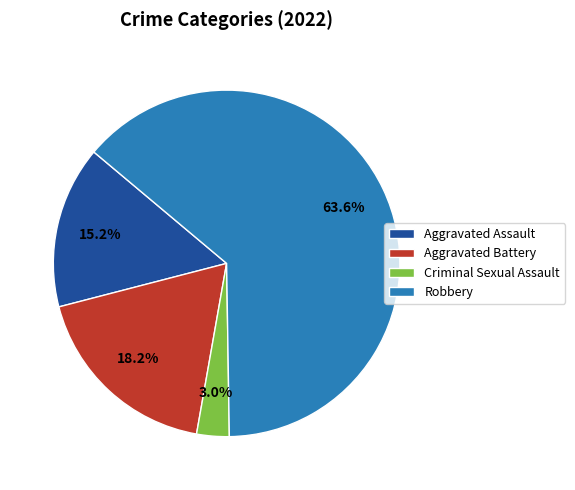

How many slices are in this pie chart?

4